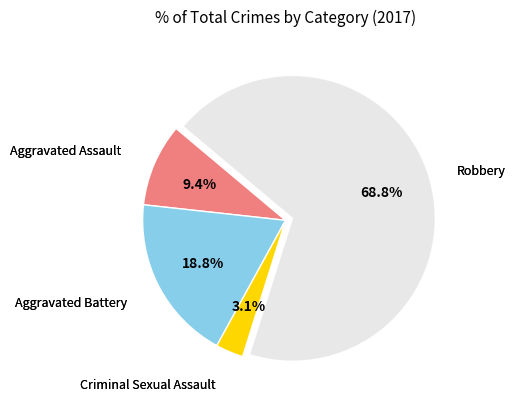

Which has a higher value, Criminal Sexual Assault or Robbery?

Robbery